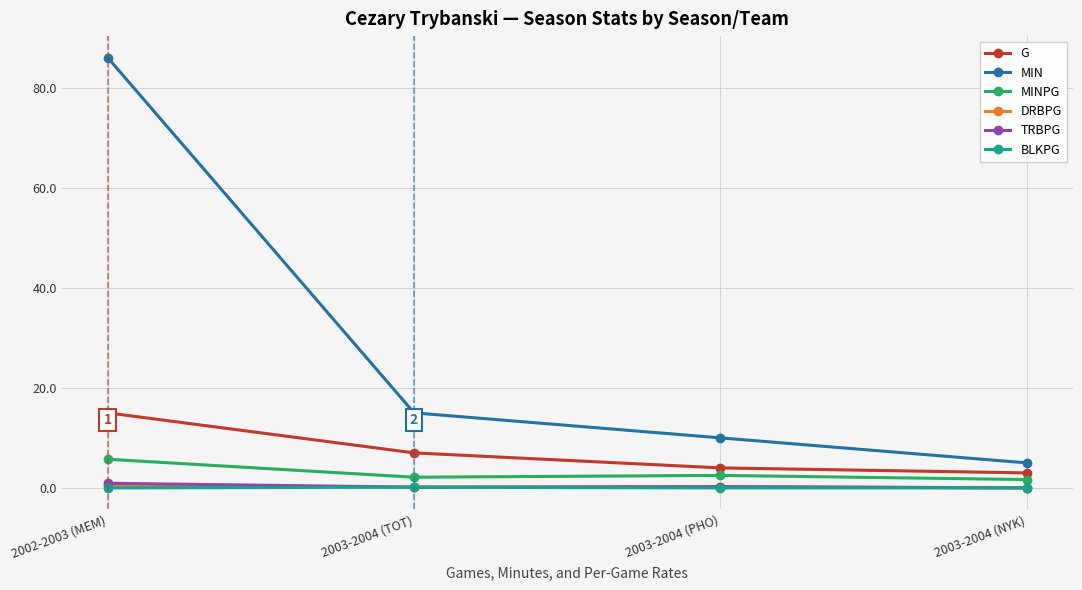

What is the maximum value shown in the chart?

86.0